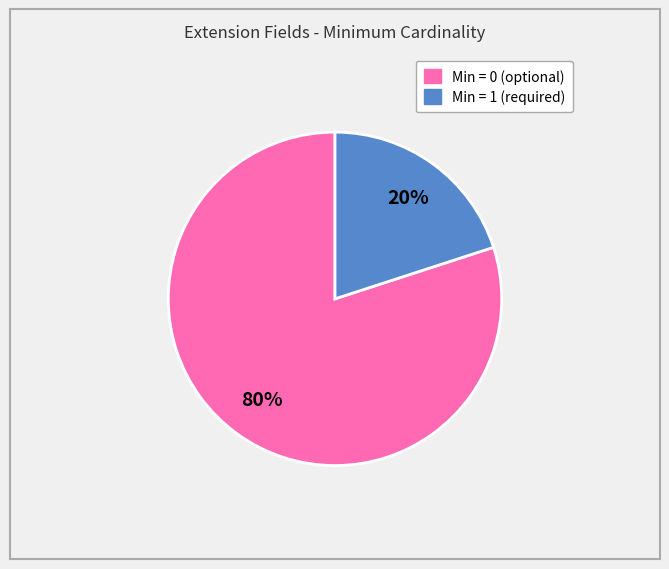

Count the number of slices in the pie.

2